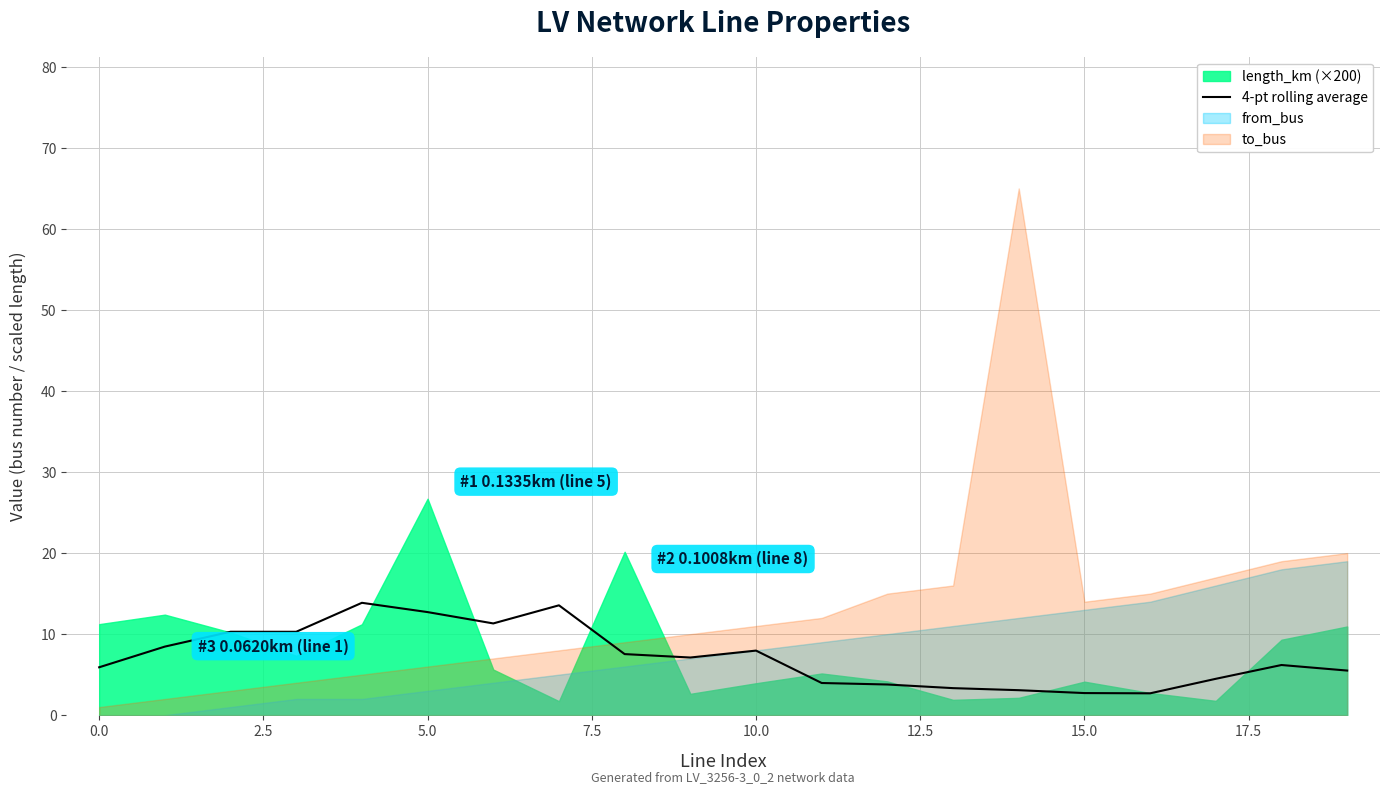

What is the minimum value for 4-pt rolling average?

2.7